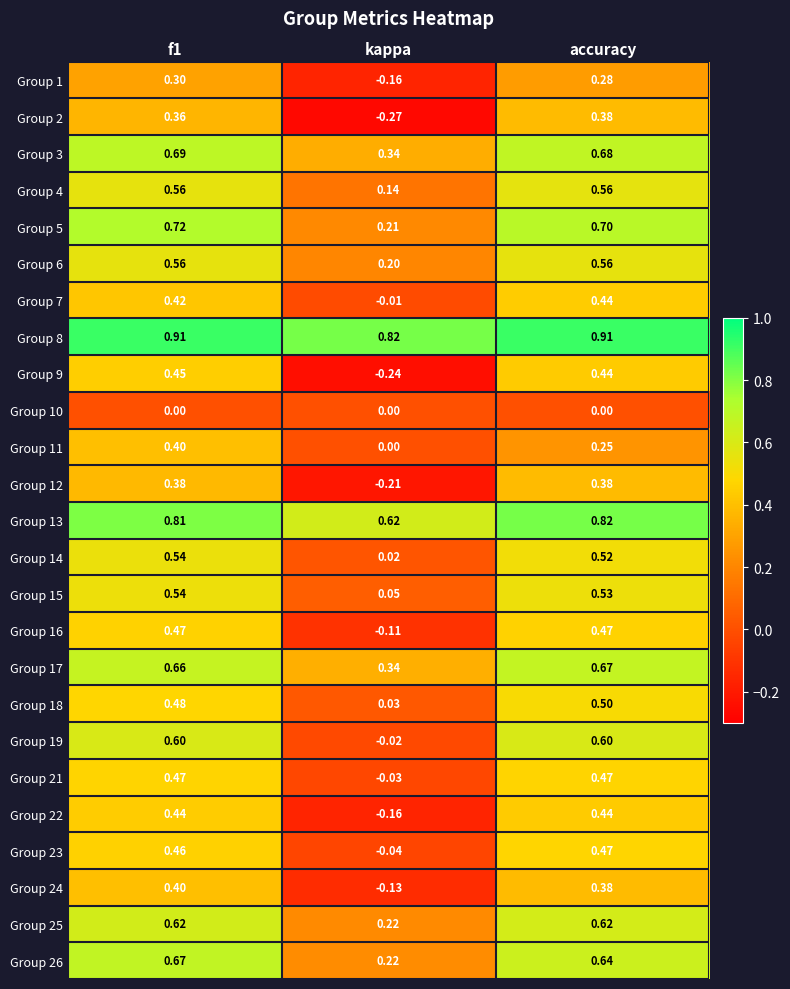

What is the total value across all series at accuracy?

12.7